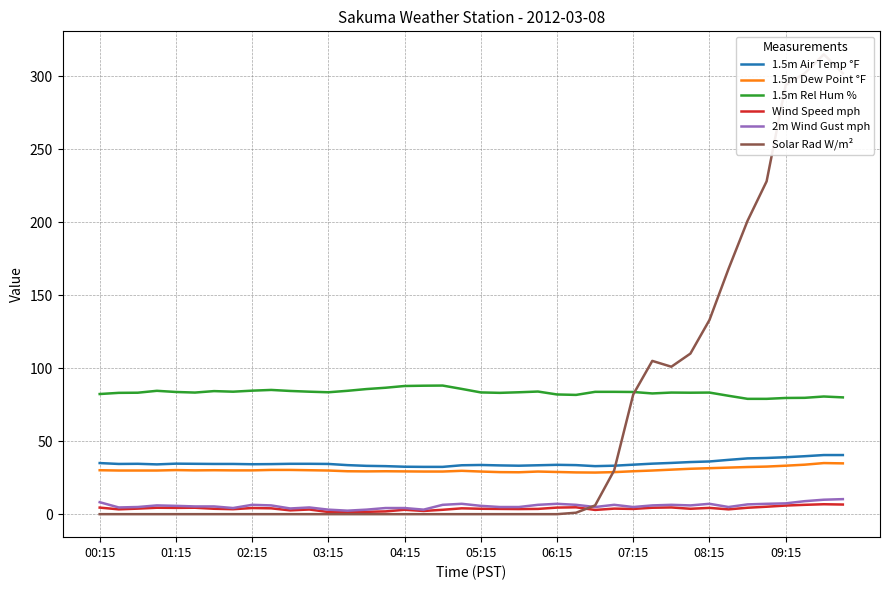

What are all the series names shown in the legend?

1.5m Air Temp °F, 1.5m Dew Point °F, 1.5m Rel Hum %, Wind Speed mph, 2m Wind Gust mph, Solar Rad W/m²